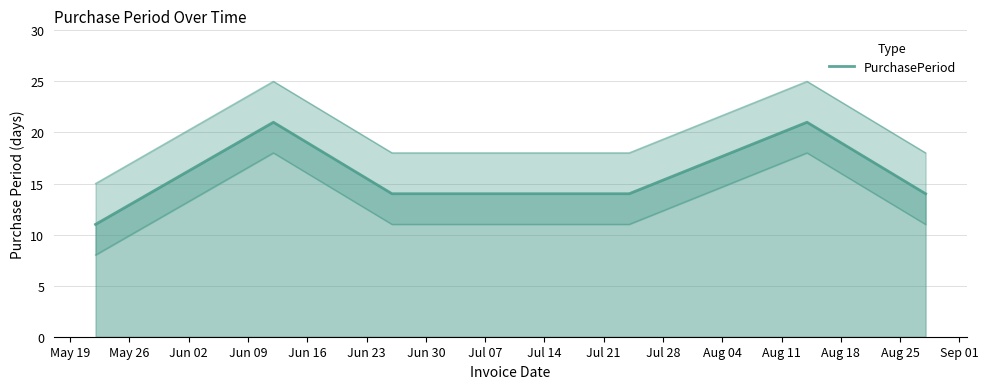

Read the value at Jun 23, to the nearest 10.

20